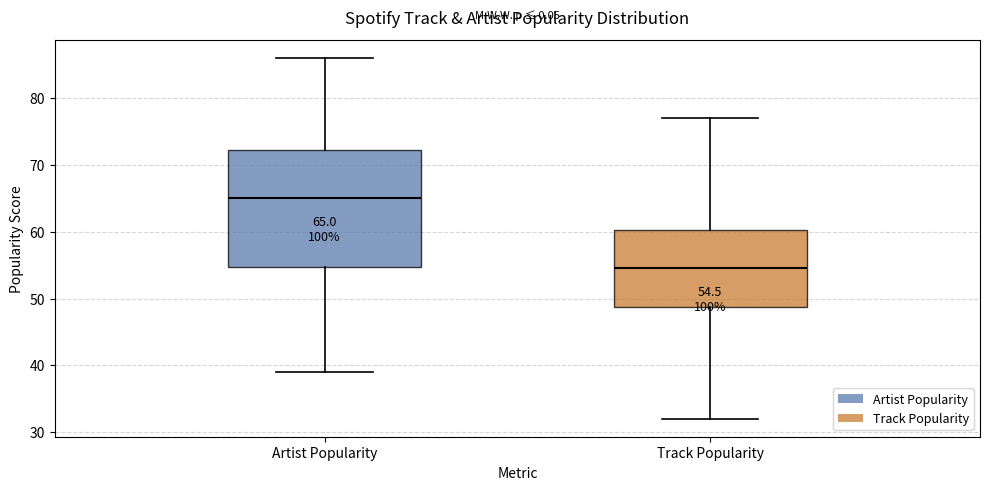

Which box has the lowest median line?

Track Popularity